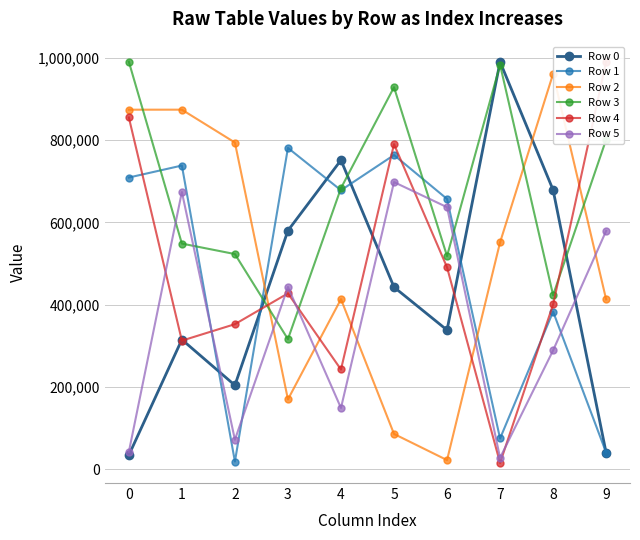

What are all the series names shown in the legend?

Row 0, Row 1, Row 2, Row 3, Row 4, Row 5